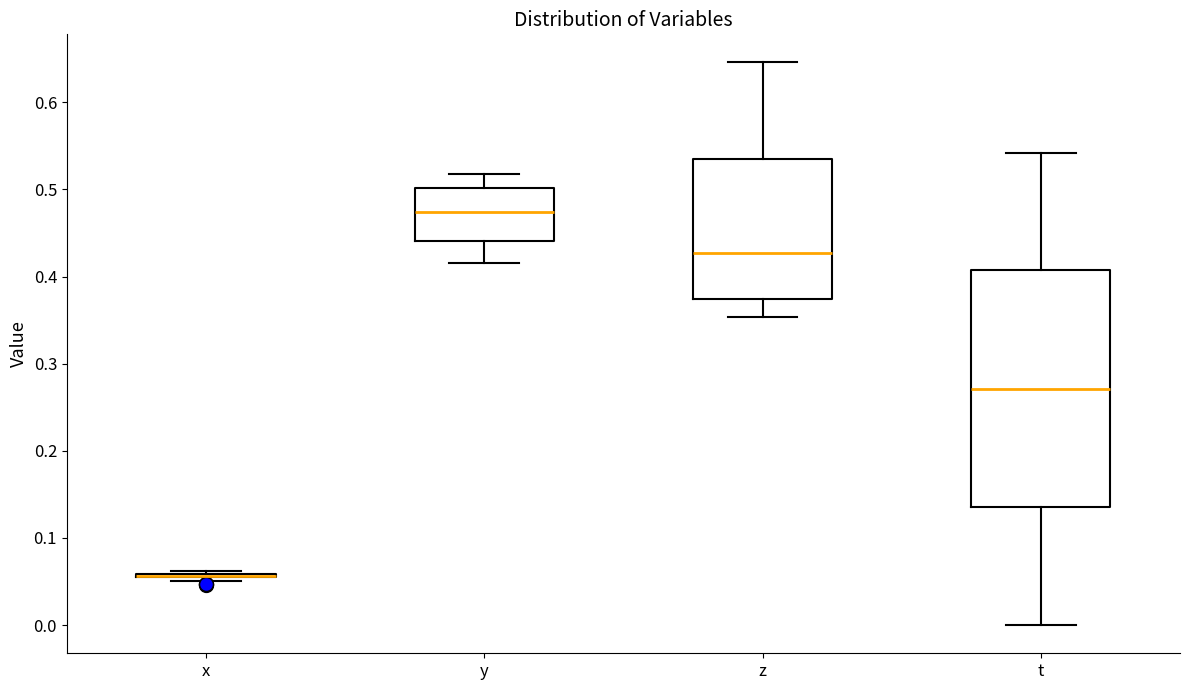

Reading left to right, transcribe this box plot: for each box, give where its median line is, the range the box spans, and where its two whiskers end, as read against the y-axis. The values are not printed on the chart, so give them approximately, as read against the axis.

x: box collapsed to a line at 0.06, whiskers 0.05 to 0.06
y: median 0.47, box 0.44 to 0.50, whiskers 0.42 to 0.52
z: median 0.43, box 0.37 to 0.53, whiskers 0.35 to 0.65
t: median 0.27, box 0.14 to 0.41, whiskers 0.00 to 0.54